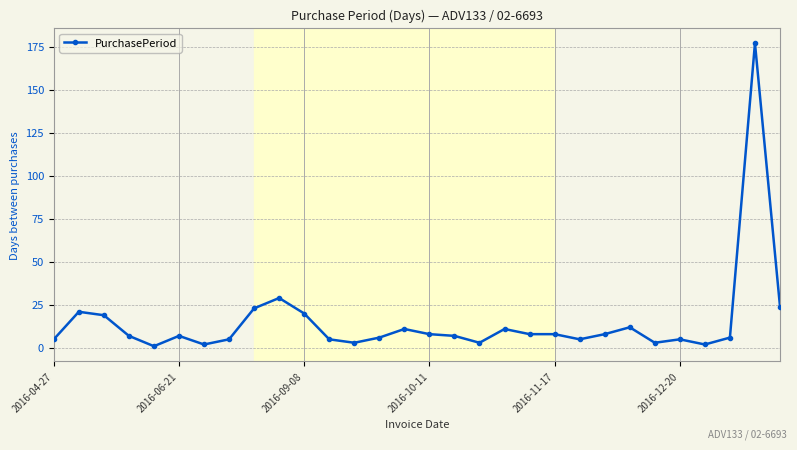

What is the value of the 15th point from the left?

11